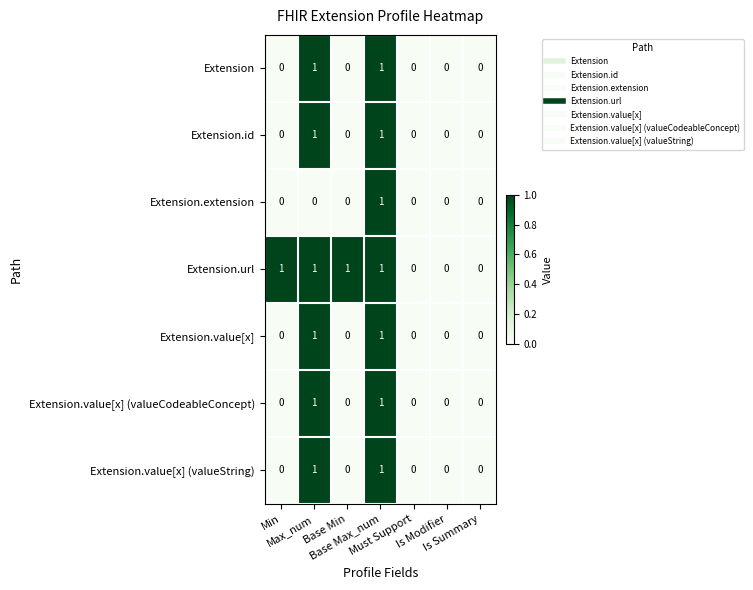

Which series has the largest total across all categories?

Extension.url